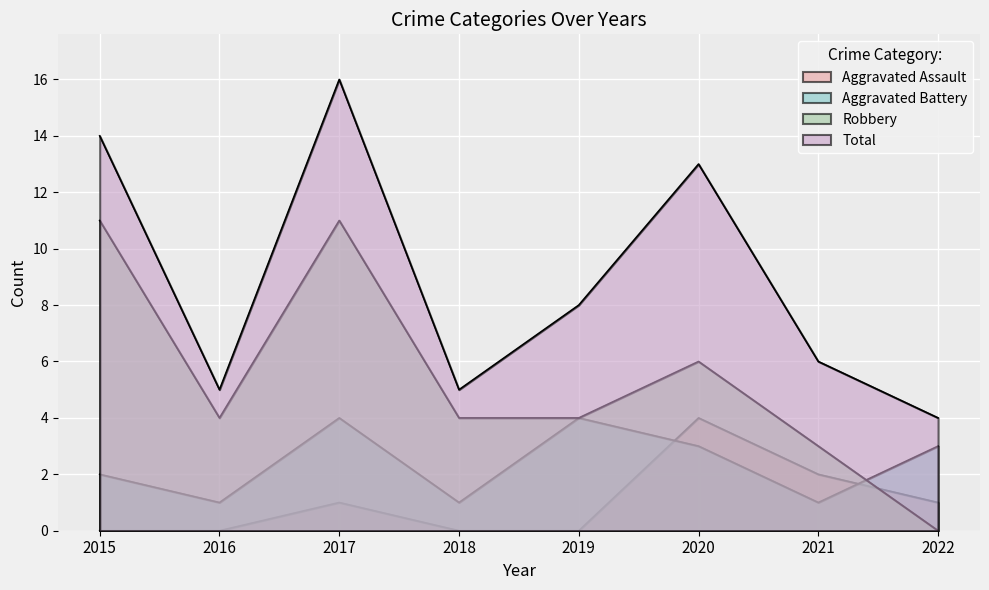

List the labels in order of Total value, smallest first.

2022, 2016, 2018, 2021, 2019, 2020, 2015, 2017